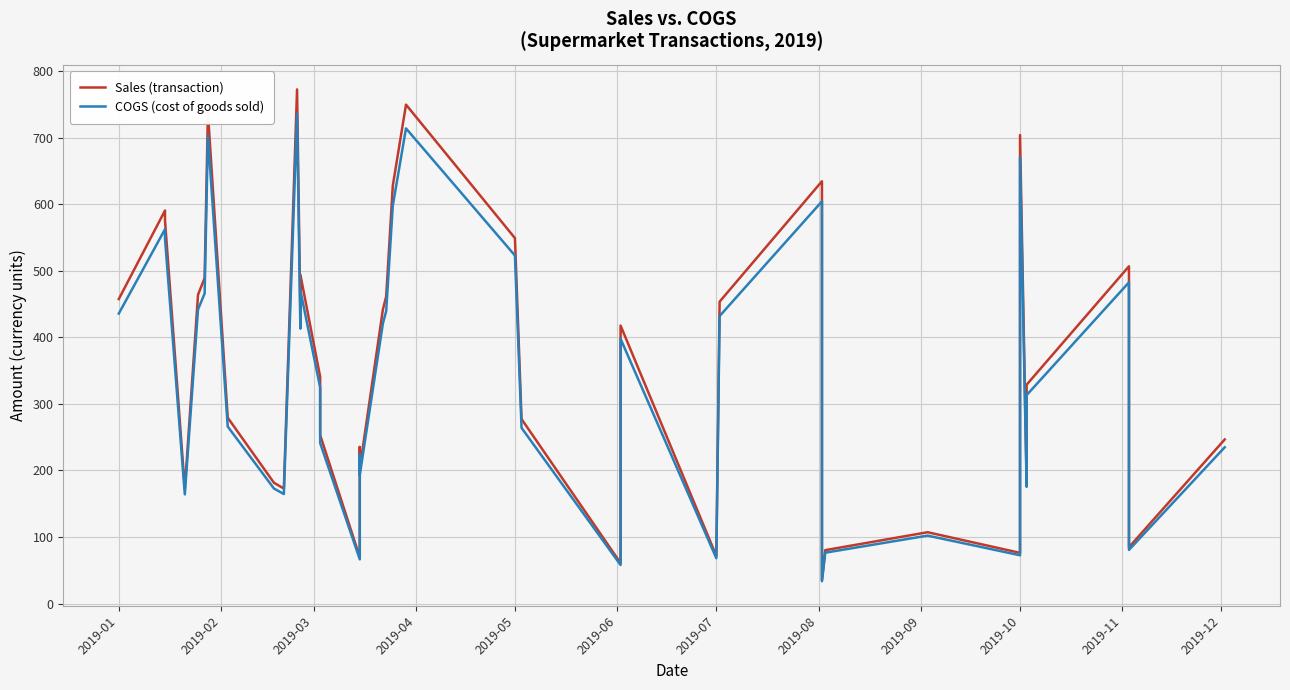

What is the minimum value for COGS (cost of goods sold)?

33.5